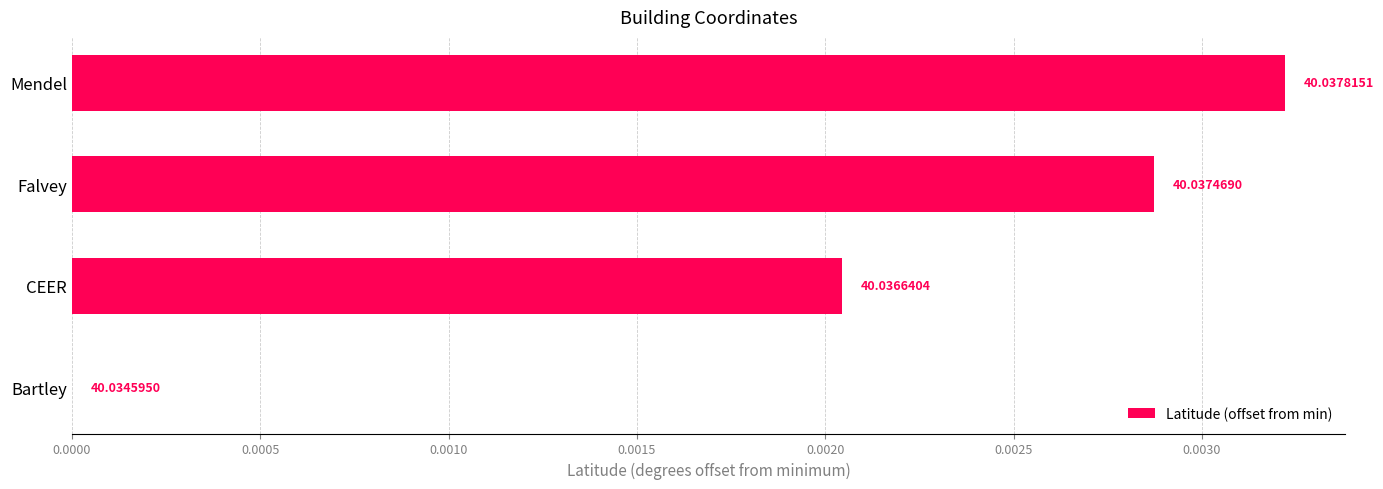

How many positive values are there?

3